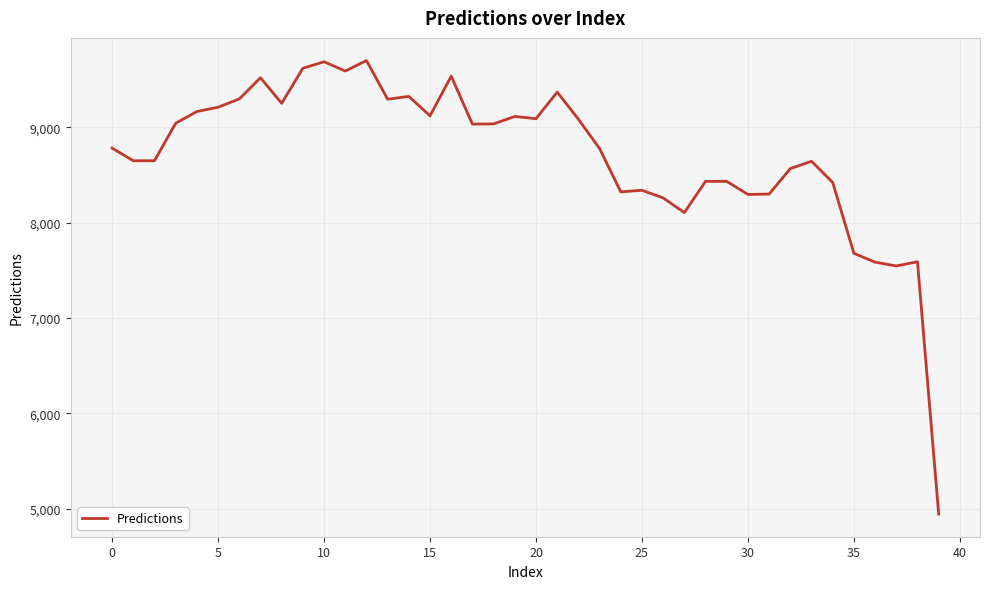

What is the sum of all values?

348482.2